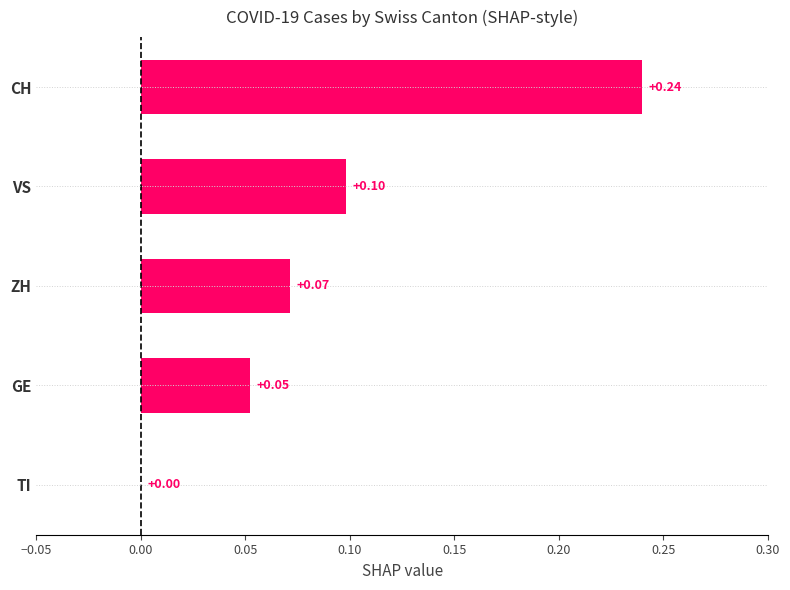

Between ZH and GE, which is larger?

ZH